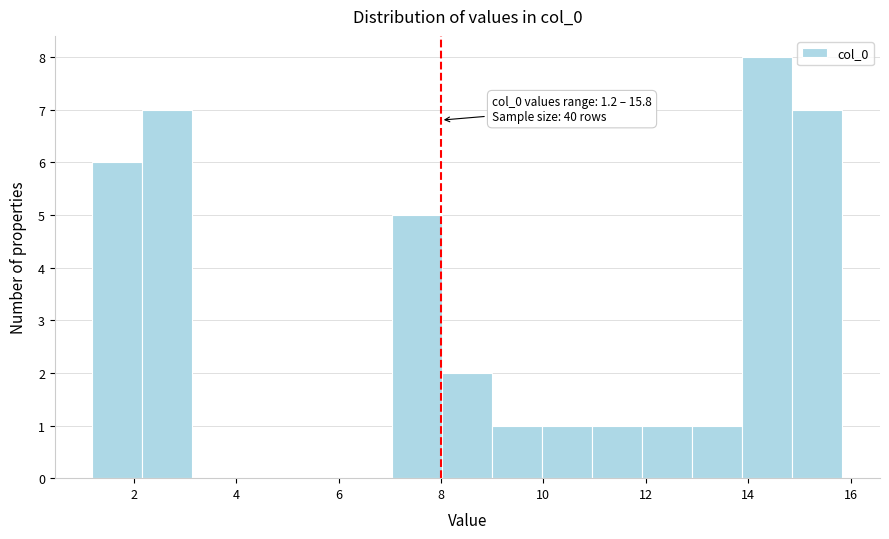

Which range on the x-axis has the tallest bar?

13.8 to 14.8